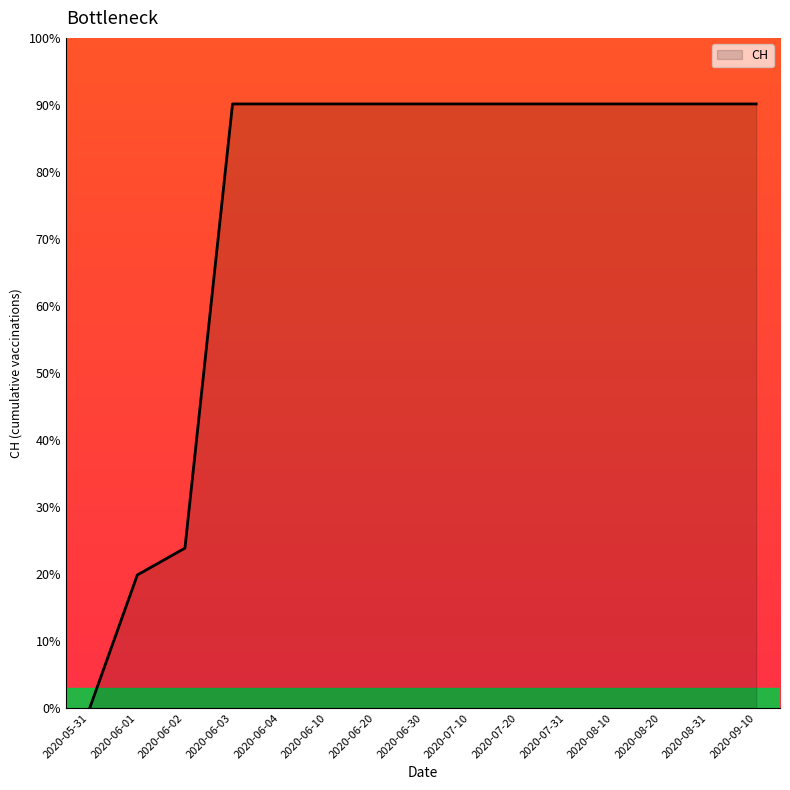

What position from the right is 2020-06-30?

8